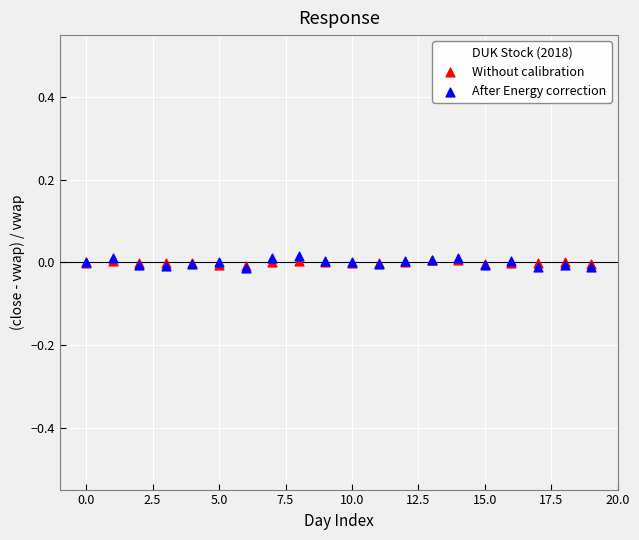

Which series reaches the maximum Y coordinate?

After Energy correction